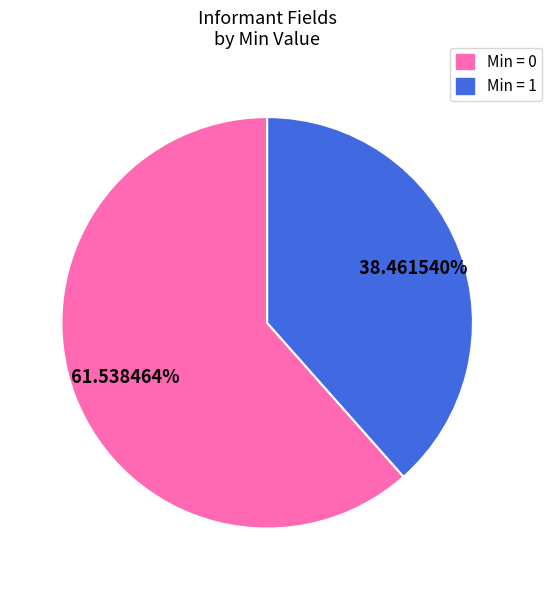

Is there any slice that represents more than half of the pie?

Yes